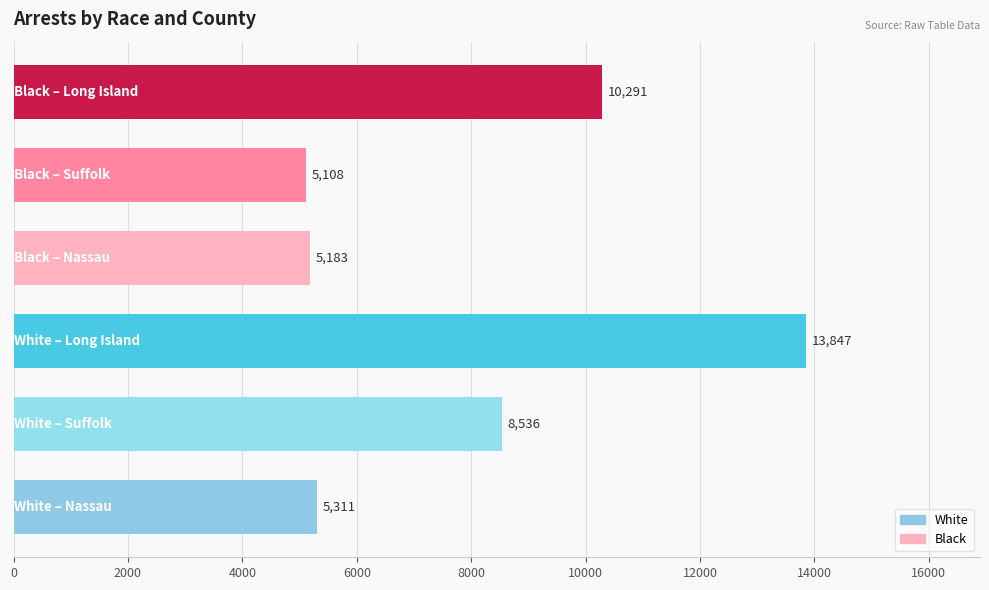

What is the average value?

8046